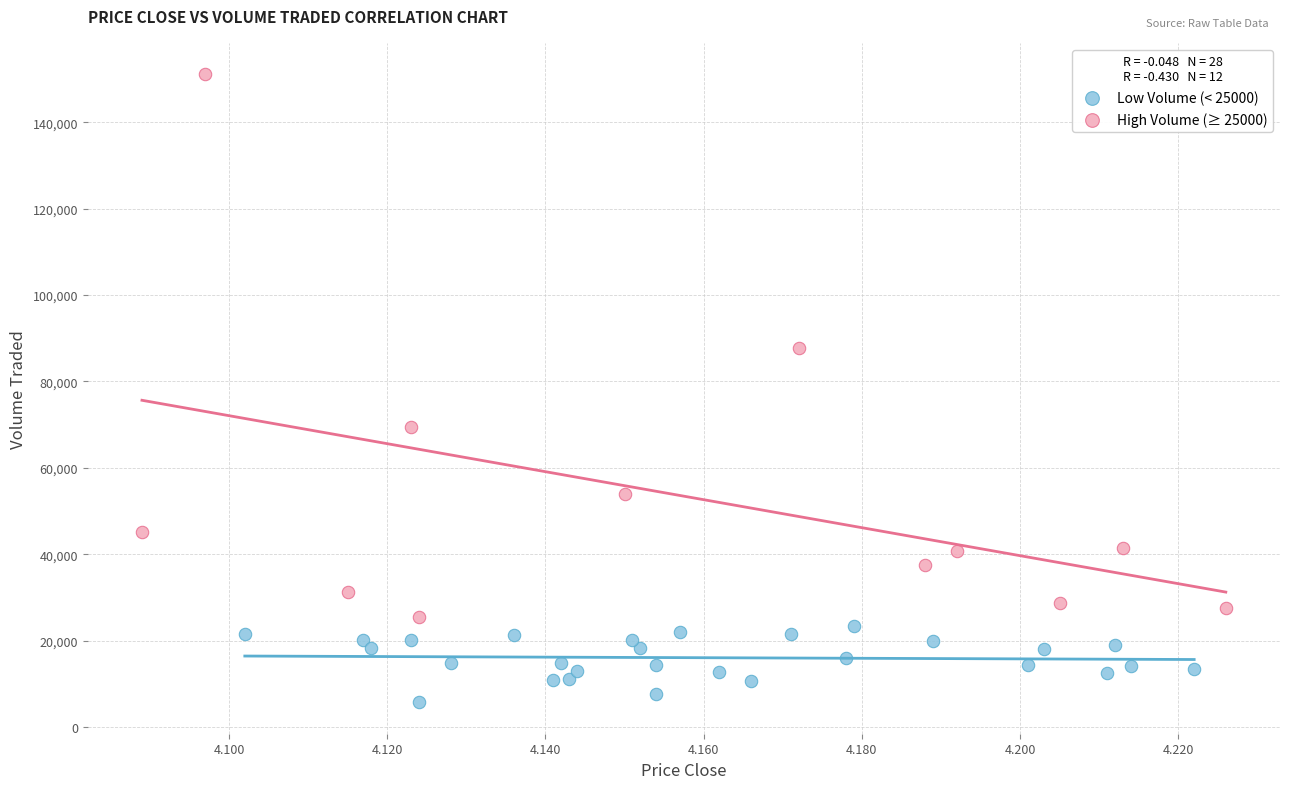

Which series reaches the maximum Y coordinate?

High Volume (≥ 25000)